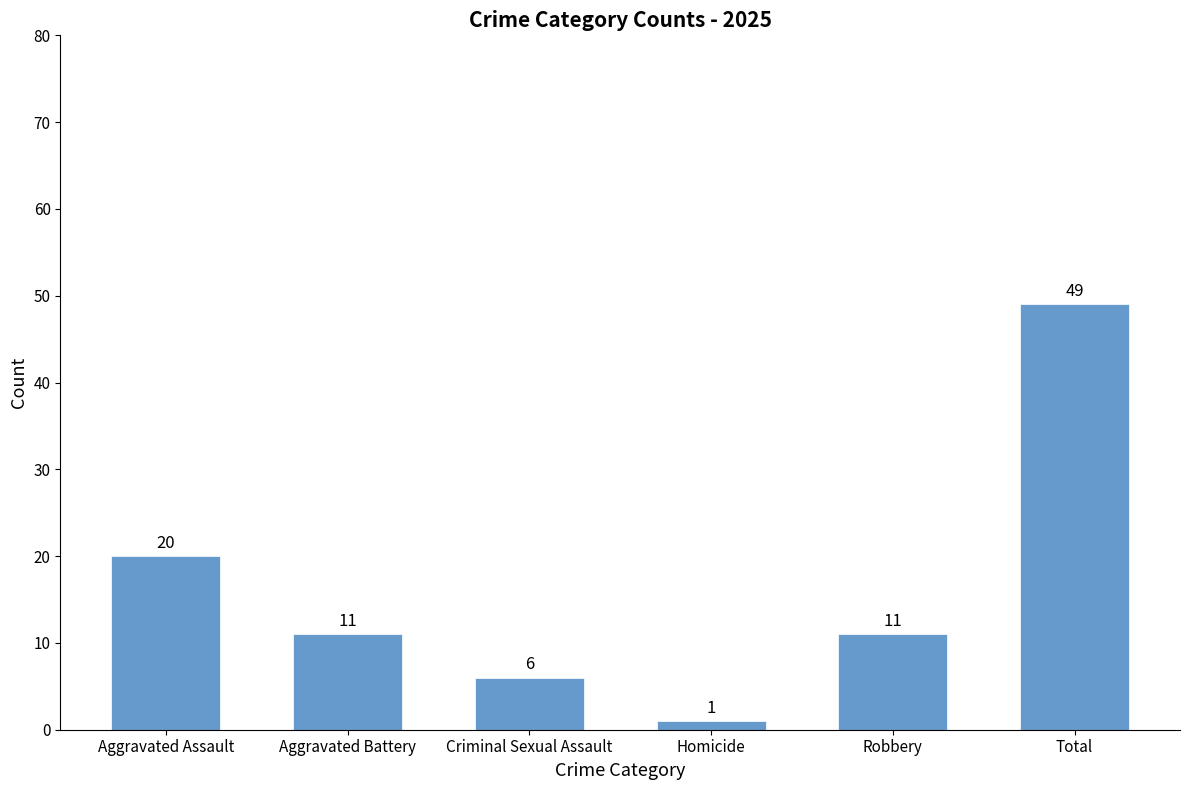

Approximately how many times larger is the value at Aggravated Battery compared to Total?

0.2